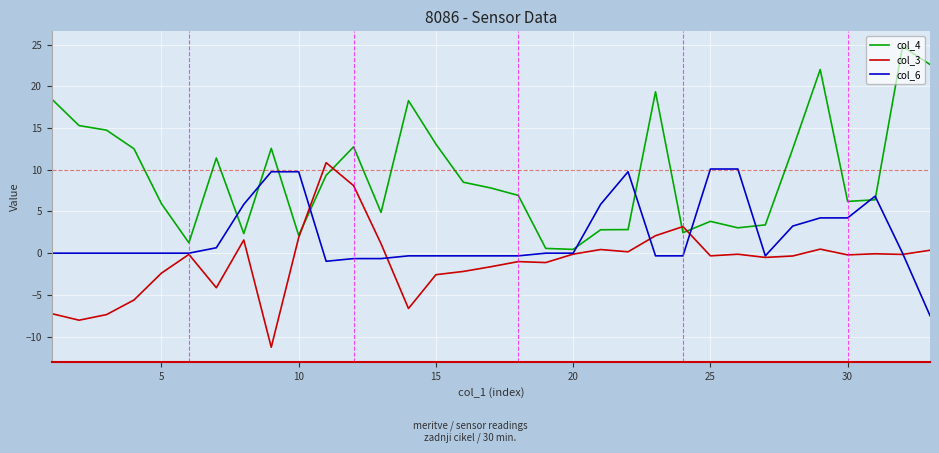

Which series has the largest total across all categories?

col_4